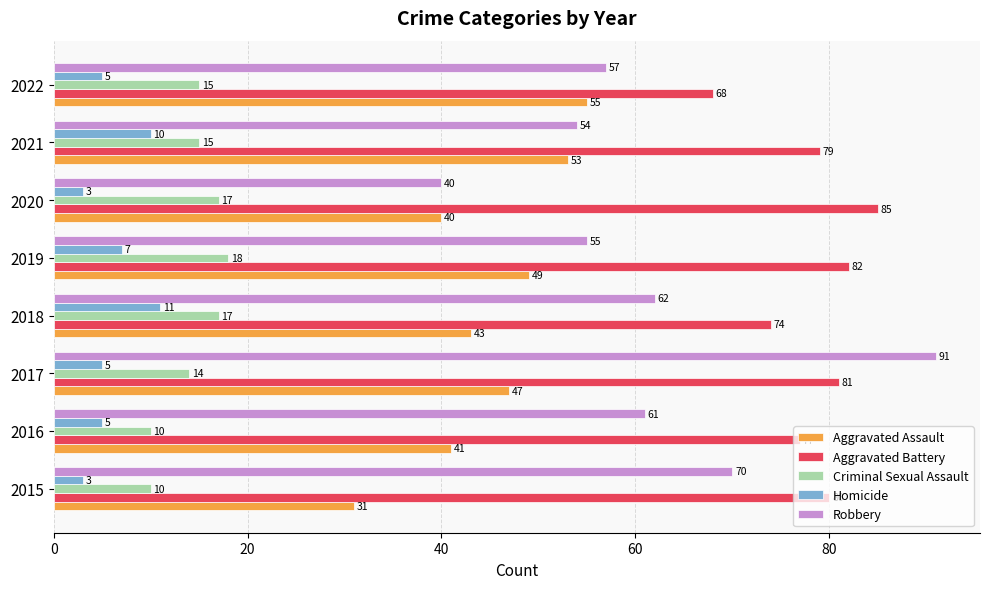

Which series has the largest total across all categories?

Aggravated Battery